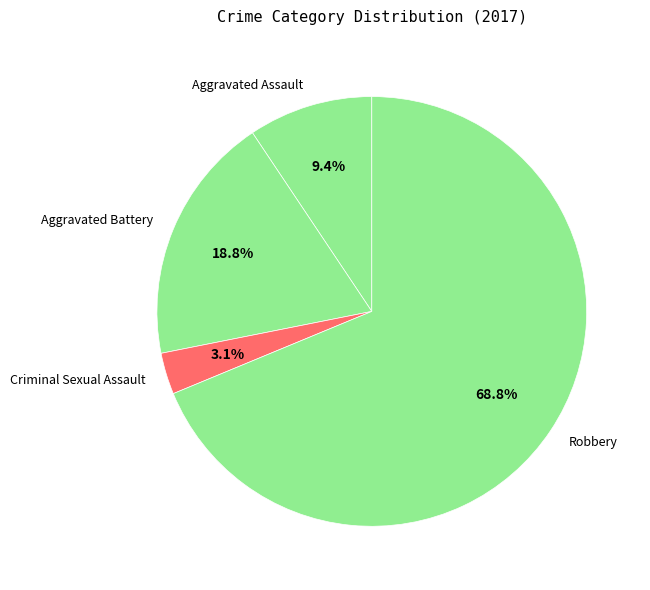

Approximately how many times larger is the value at Aggravated Battery compared to Aggravated Assault?

2.0